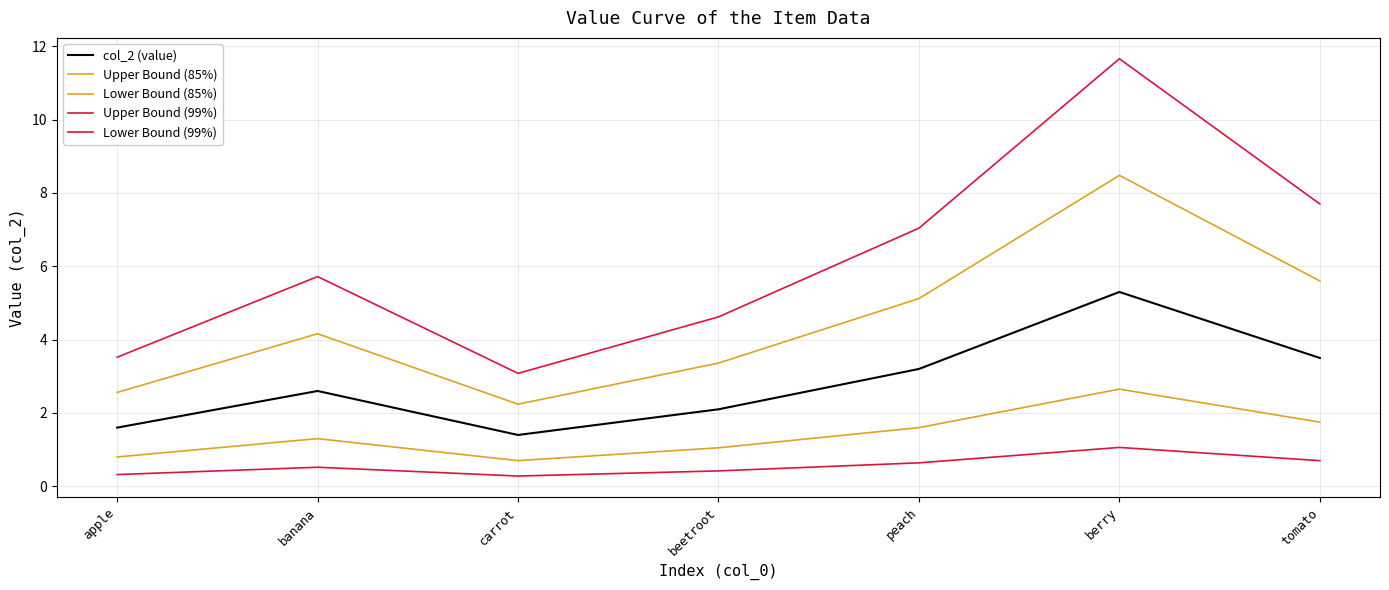

What is the difference between the maximum and minimum values in the Upper Bound (85%) series?

6.2